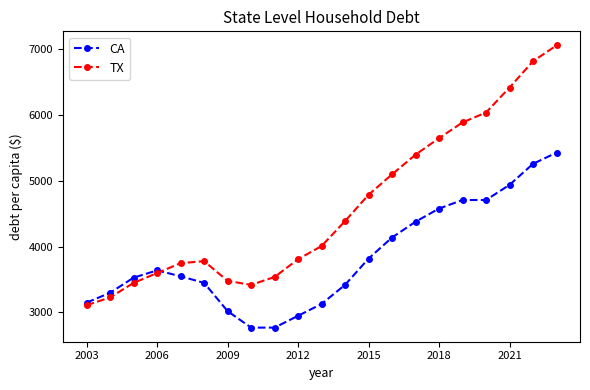

True or false: TX and CA intersect in this chart.

True